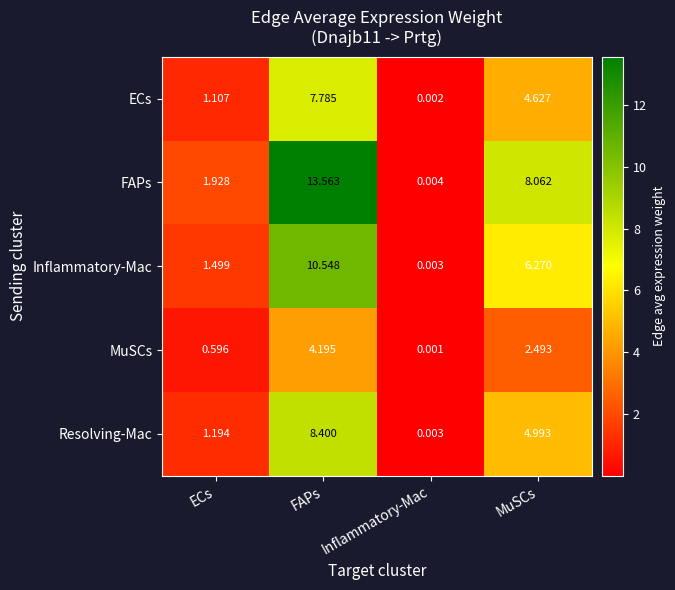

At how many categories does at least one series exceed 12?

1